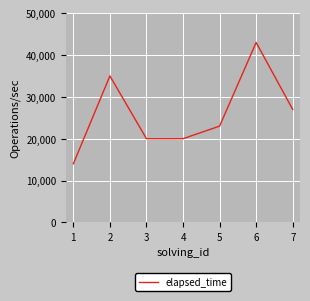

Is this an area chart (filled region under the line)?

No